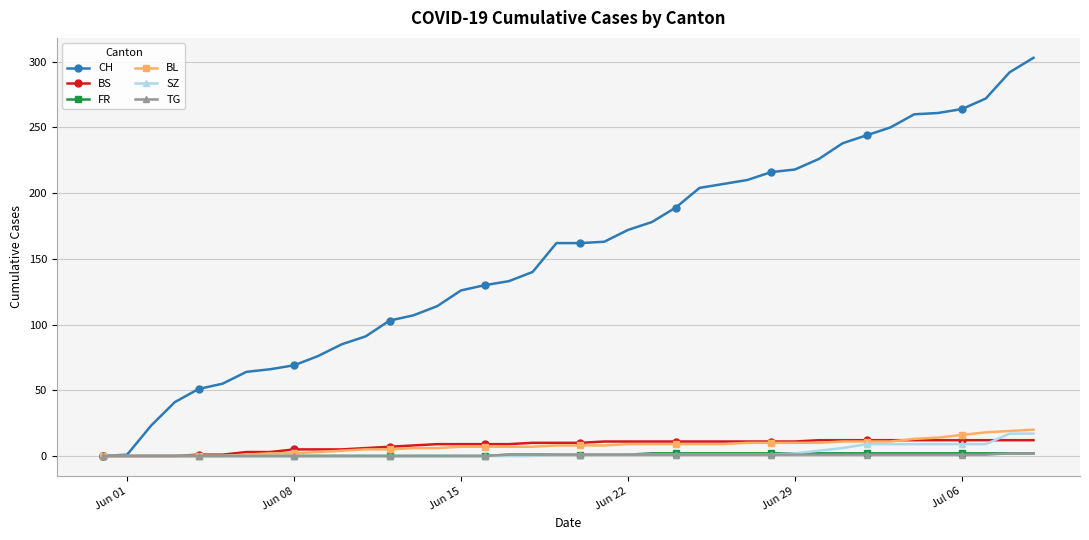

What is the greatest value displayed?

303